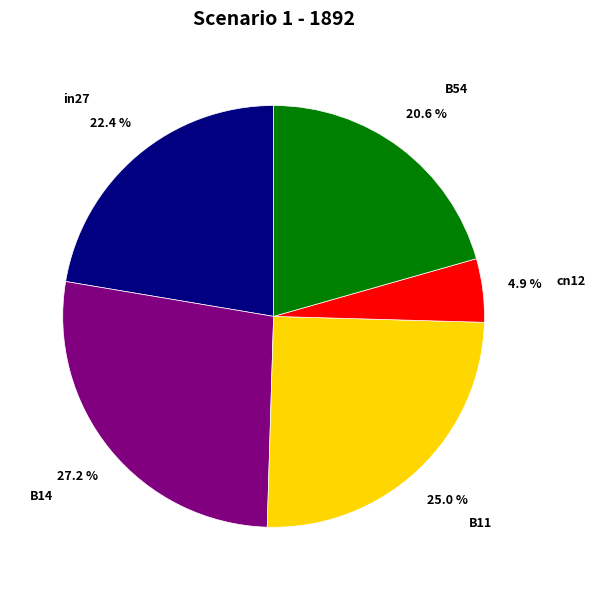

Is there any slice that represents more than half of the pie?

No